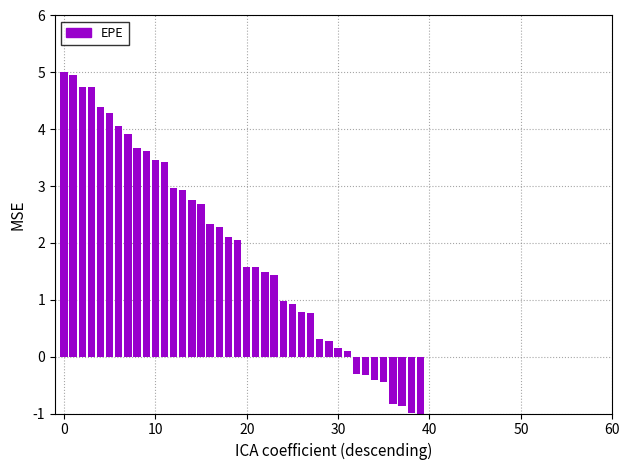

What is the smallest value displayed?

-1.0